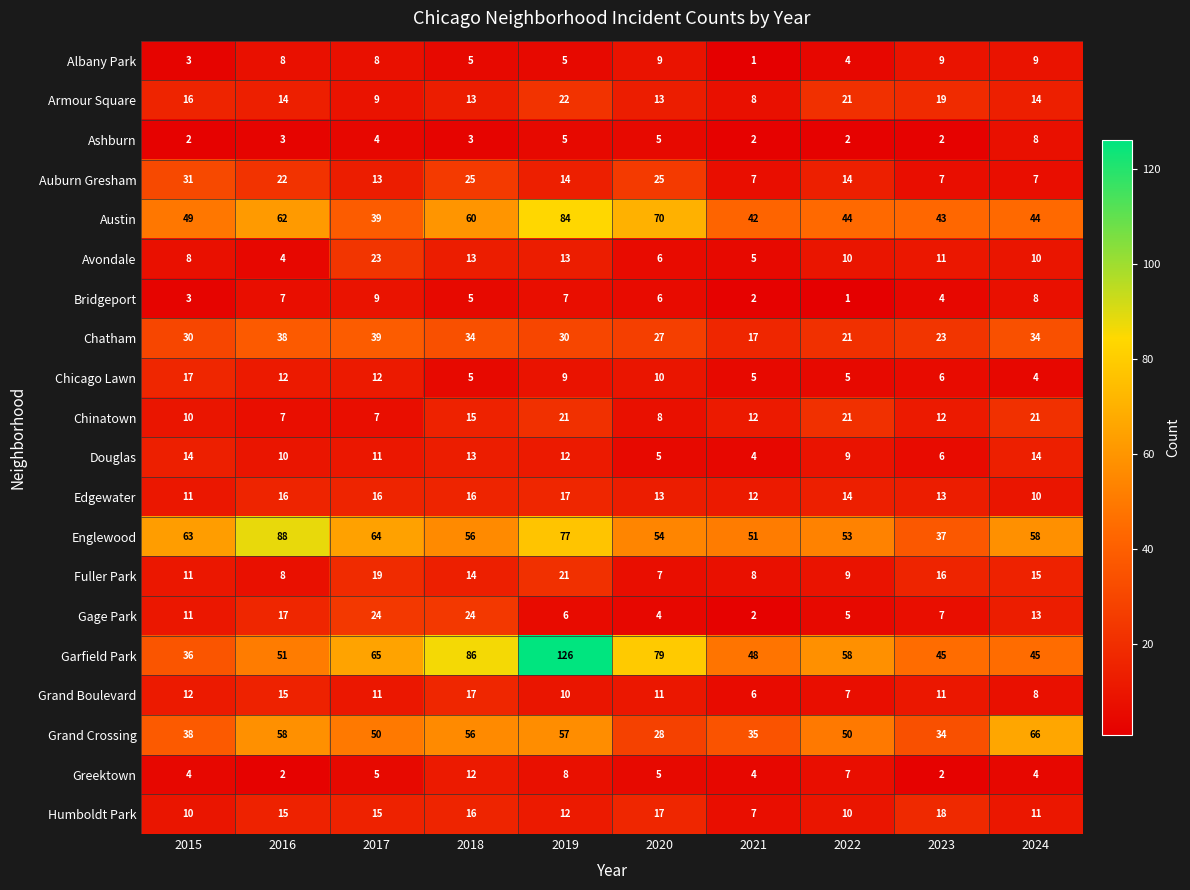

Where is Gage Park nearest to the value 13?

2024